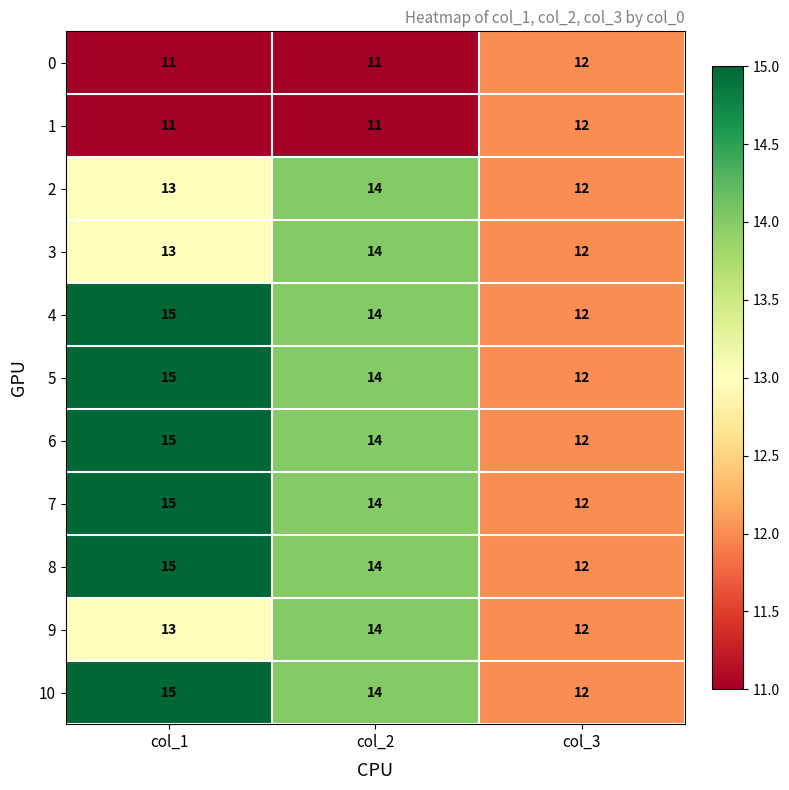

Count the 2 values in the range 12 to 14.

3